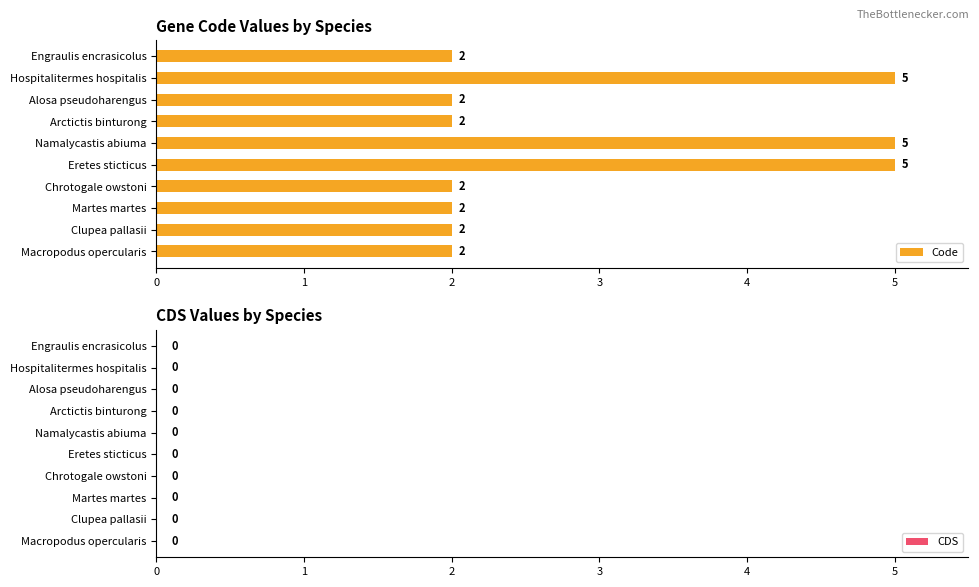

Approximately how many times larger is the value at Arctictis binturong compared to Clupea pallasii?

1.0